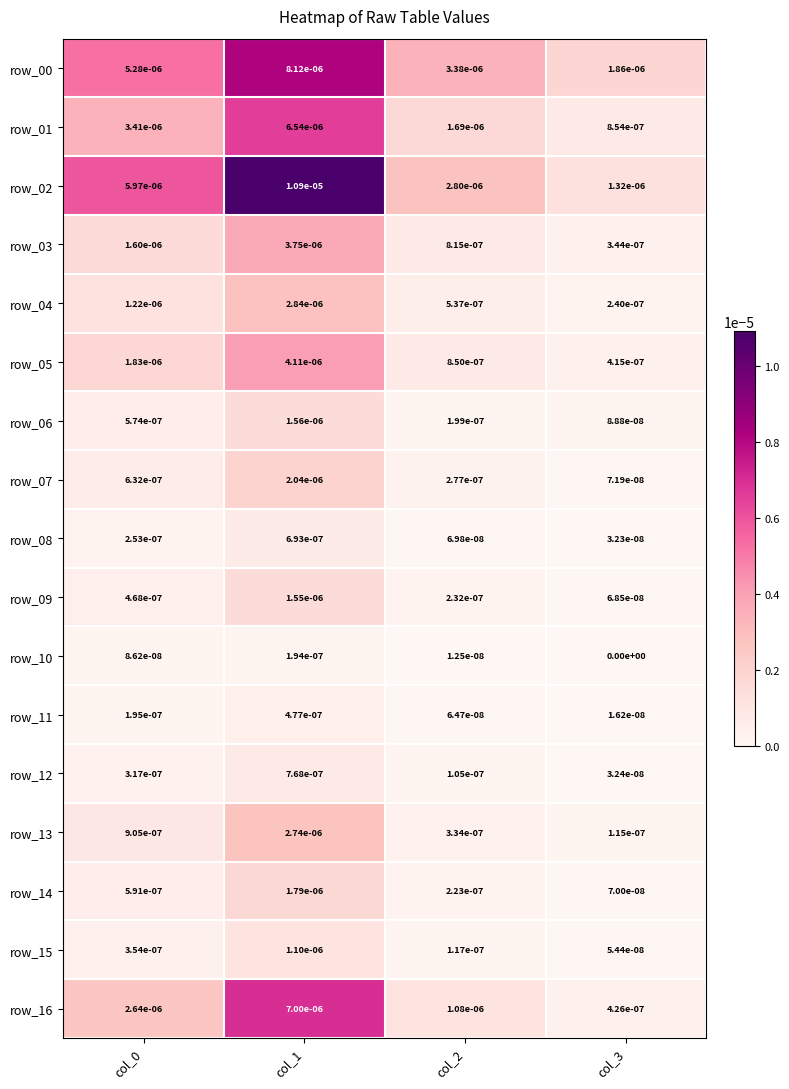

The row_10 series shows 0.0 at col_3. True or false?

True